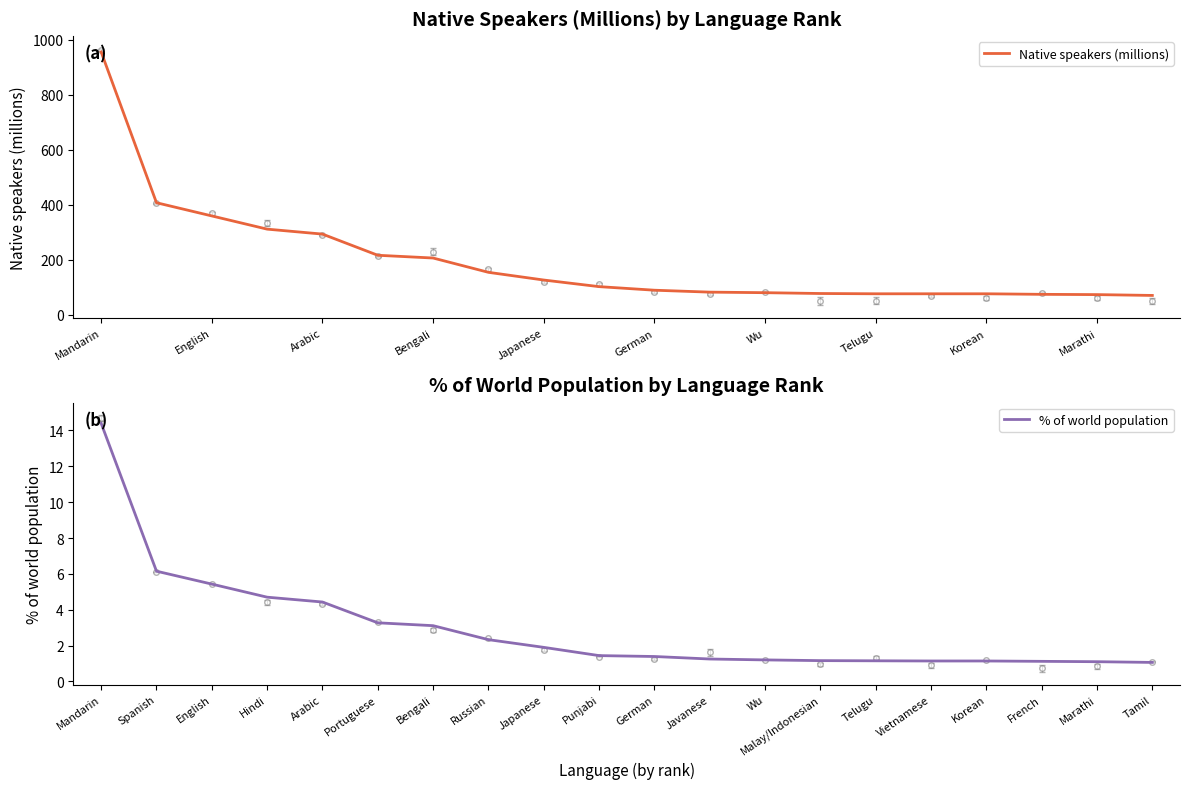

What is the minimum value for Native speakers (millions)?

70.0